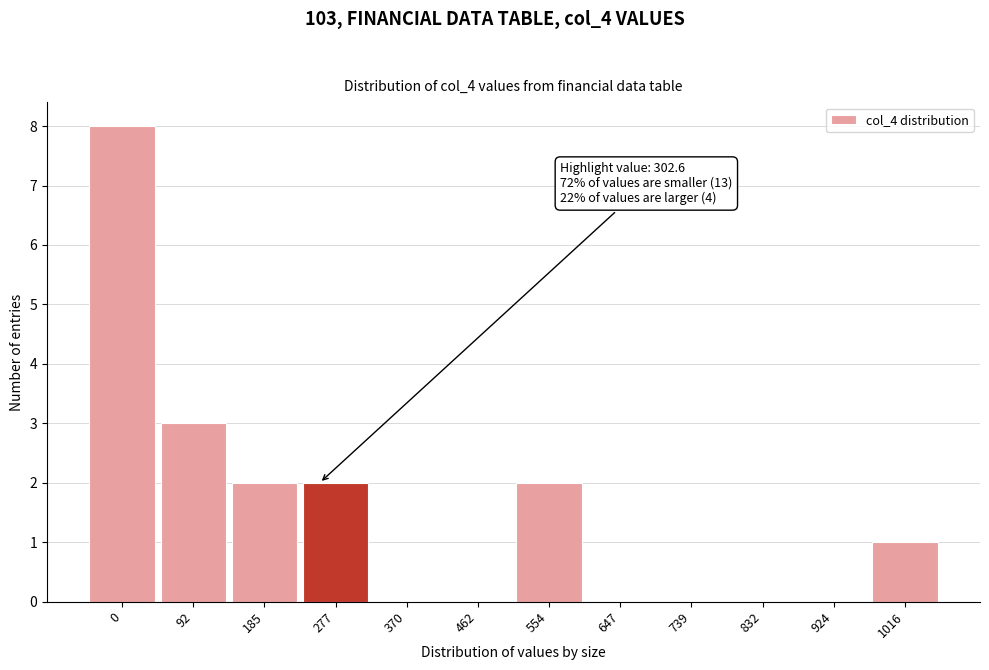

Reading left to right, list all the values displayed in this chart.

0=8	92=3	185=2	277=2	370=0	462=0	554=2	647=0	739=0	832=0	924=0	1016=1